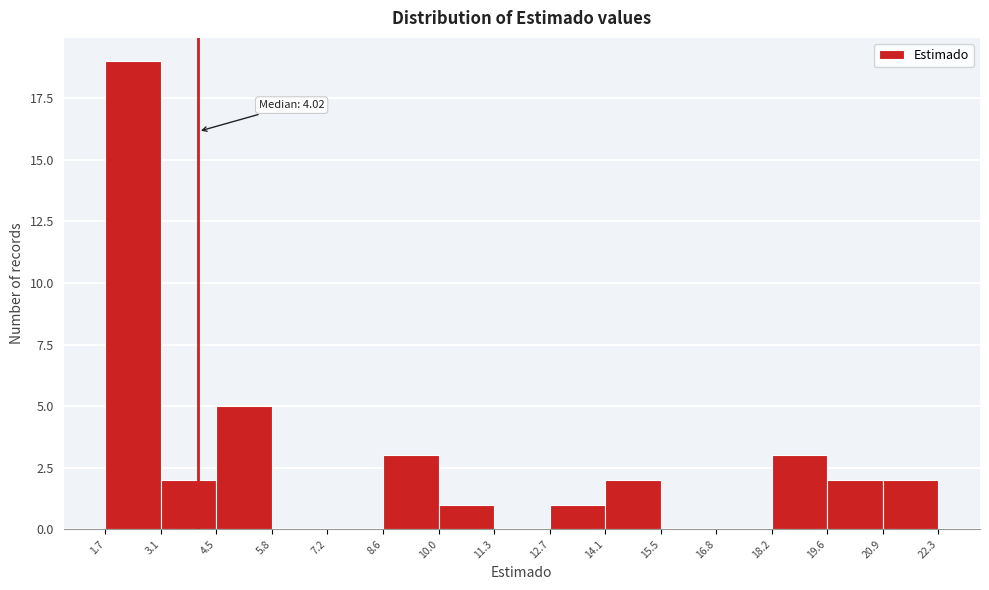

Which range on the x-axis has the tallest bar?

1.7 to 3.1